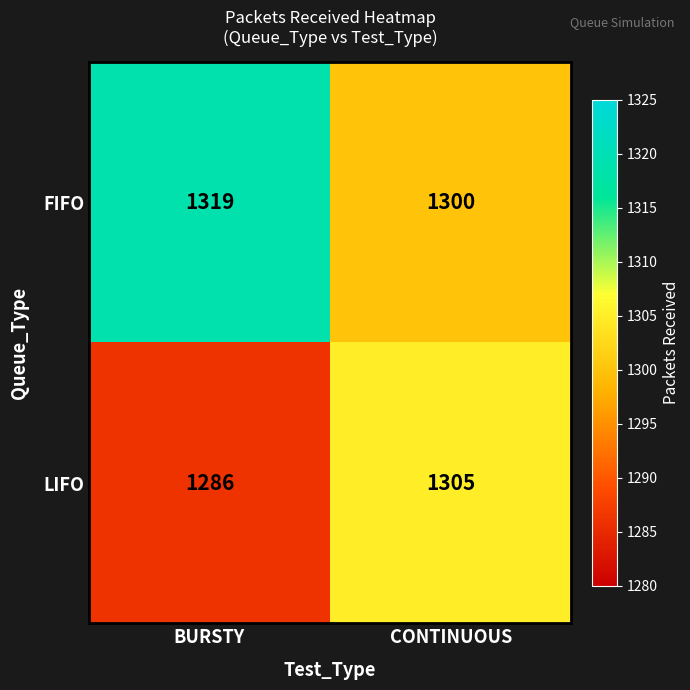

What is the maximum value for FIFO?

1319